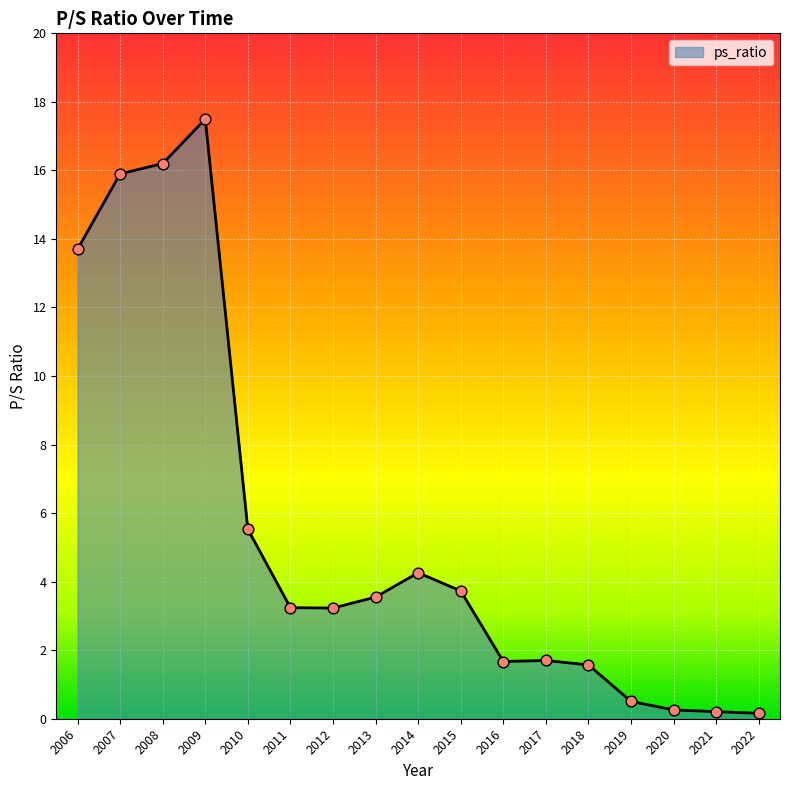

Between 2008 and 2017, which is larger?

2008